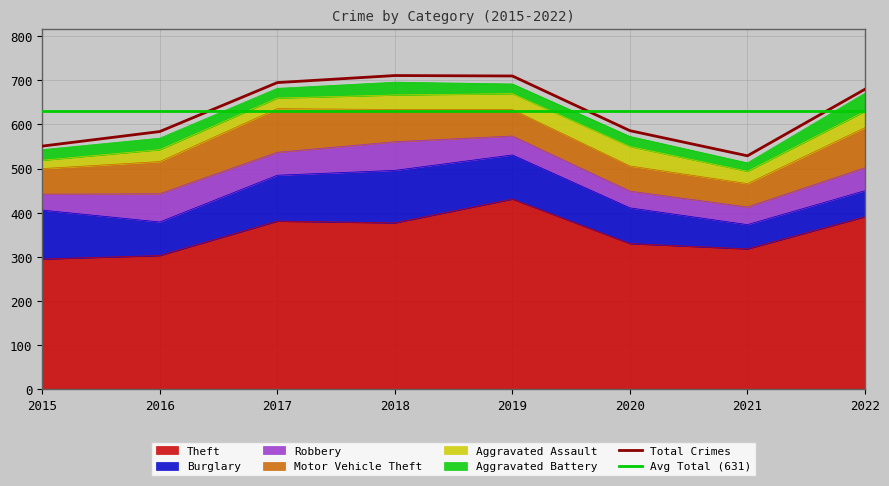

What is the value of the Robbery point at the 2nd from the left?

64